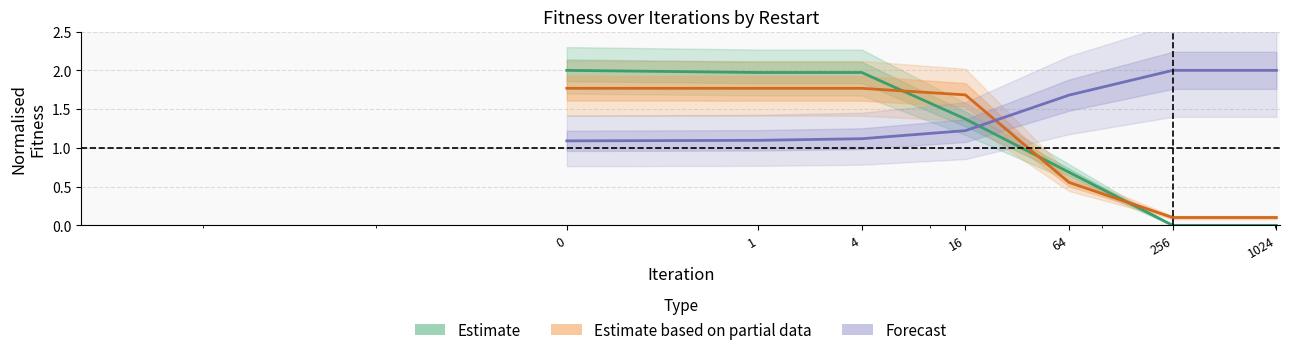

Which label corresponds to the smallest value in the chart?

256